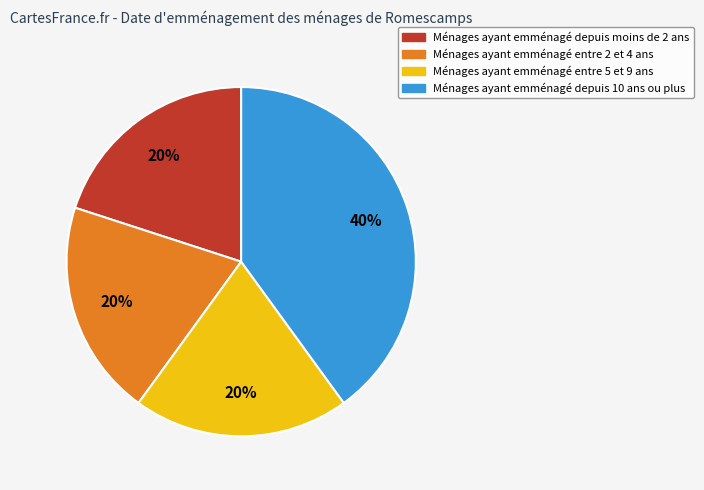

Which has a higher value, Ménages ayant emménagé depuis 10 ans ou plus or Ménages ayant emménagé entre 5 et 9 ans?

Ménages ayant emménagé depuis 10 ans ou plus